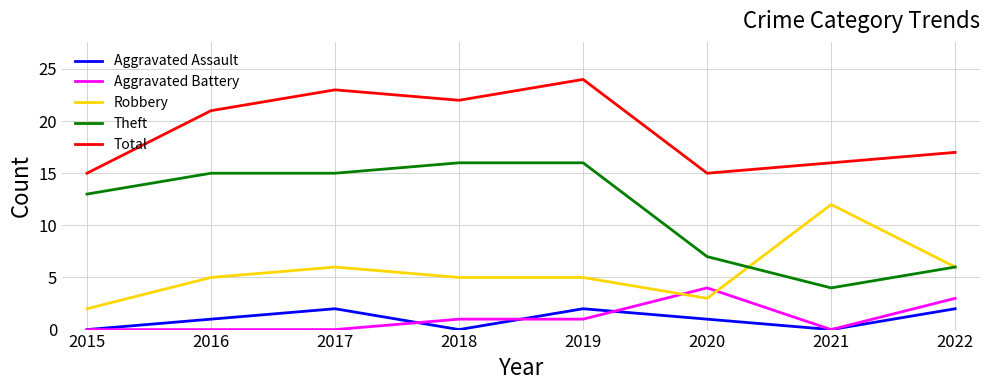

True or false: Aggravated Battery has a value of 0 at 2016.

True